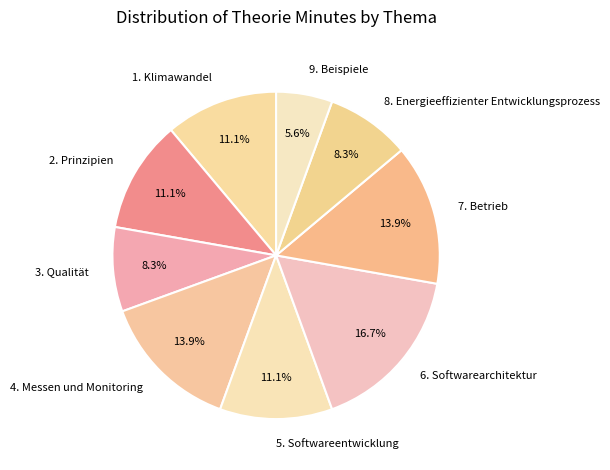

Combined, what portion of the pie is 4. Messen und Monitoring and 2. Prinzipien?

25.0%